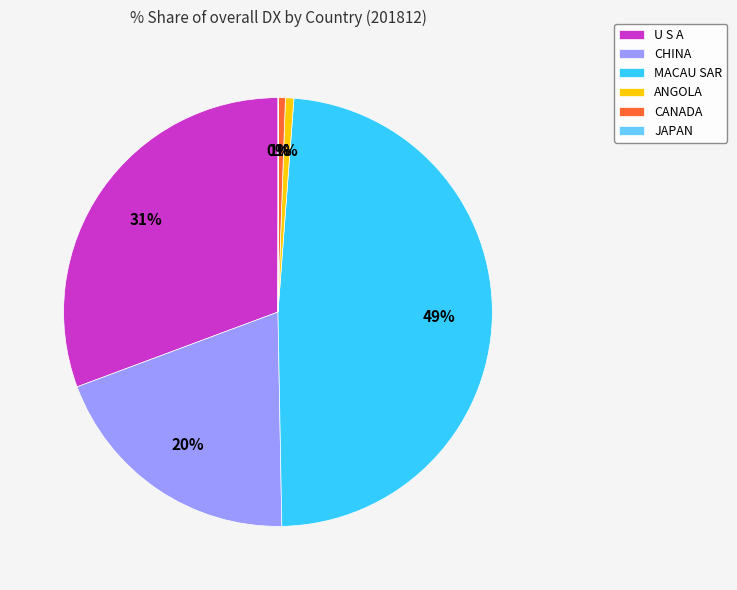

What is the largest slice in the pie chart?

MACAU SAR